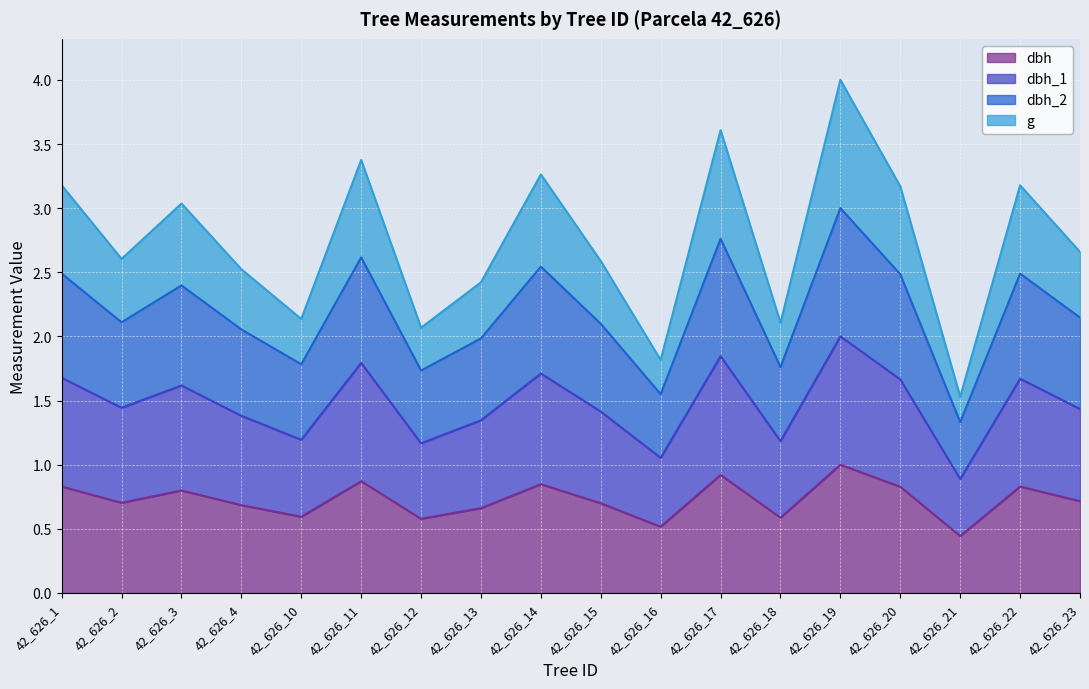

Count the number of categories in the chart.

18